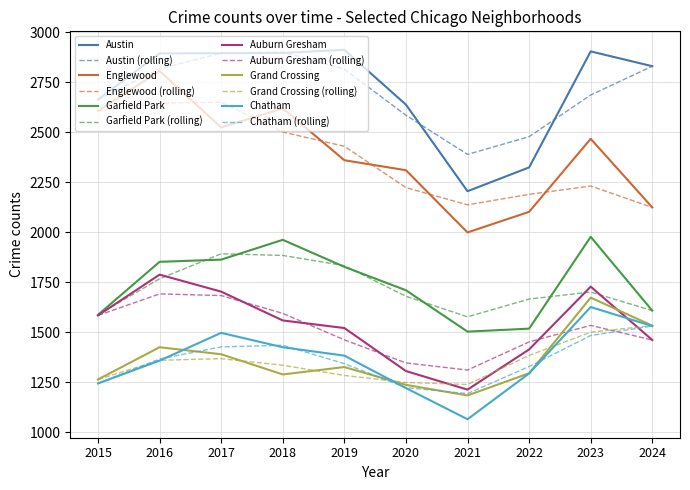

What is the smallest value displayed?

1066.0